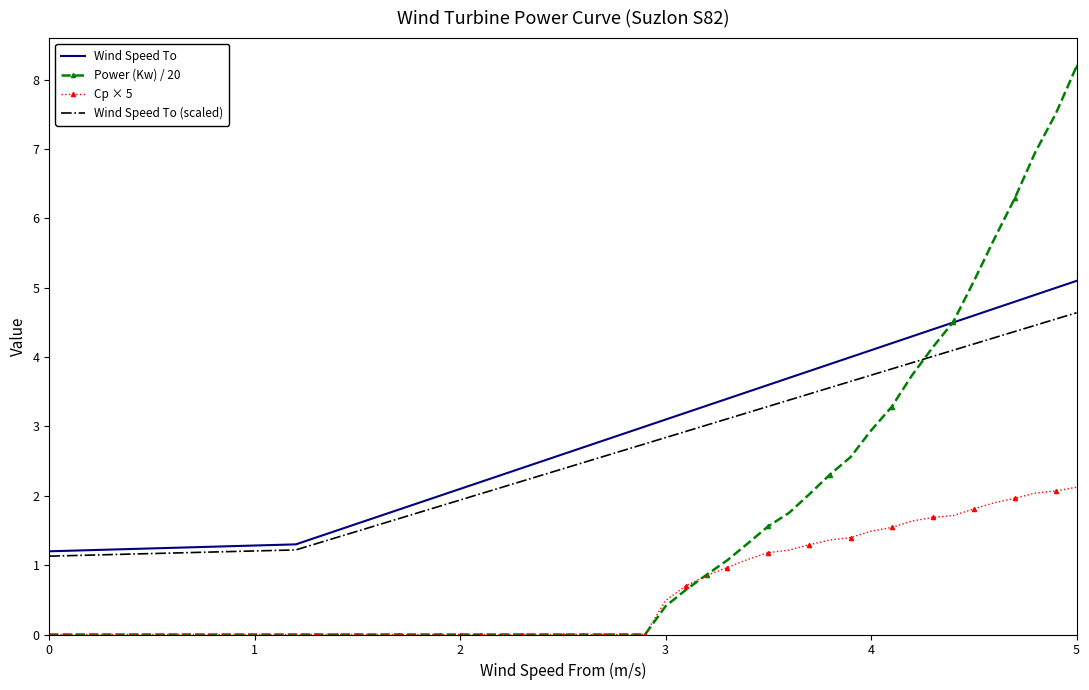

At how many categories does at least one series exceed 7?

2